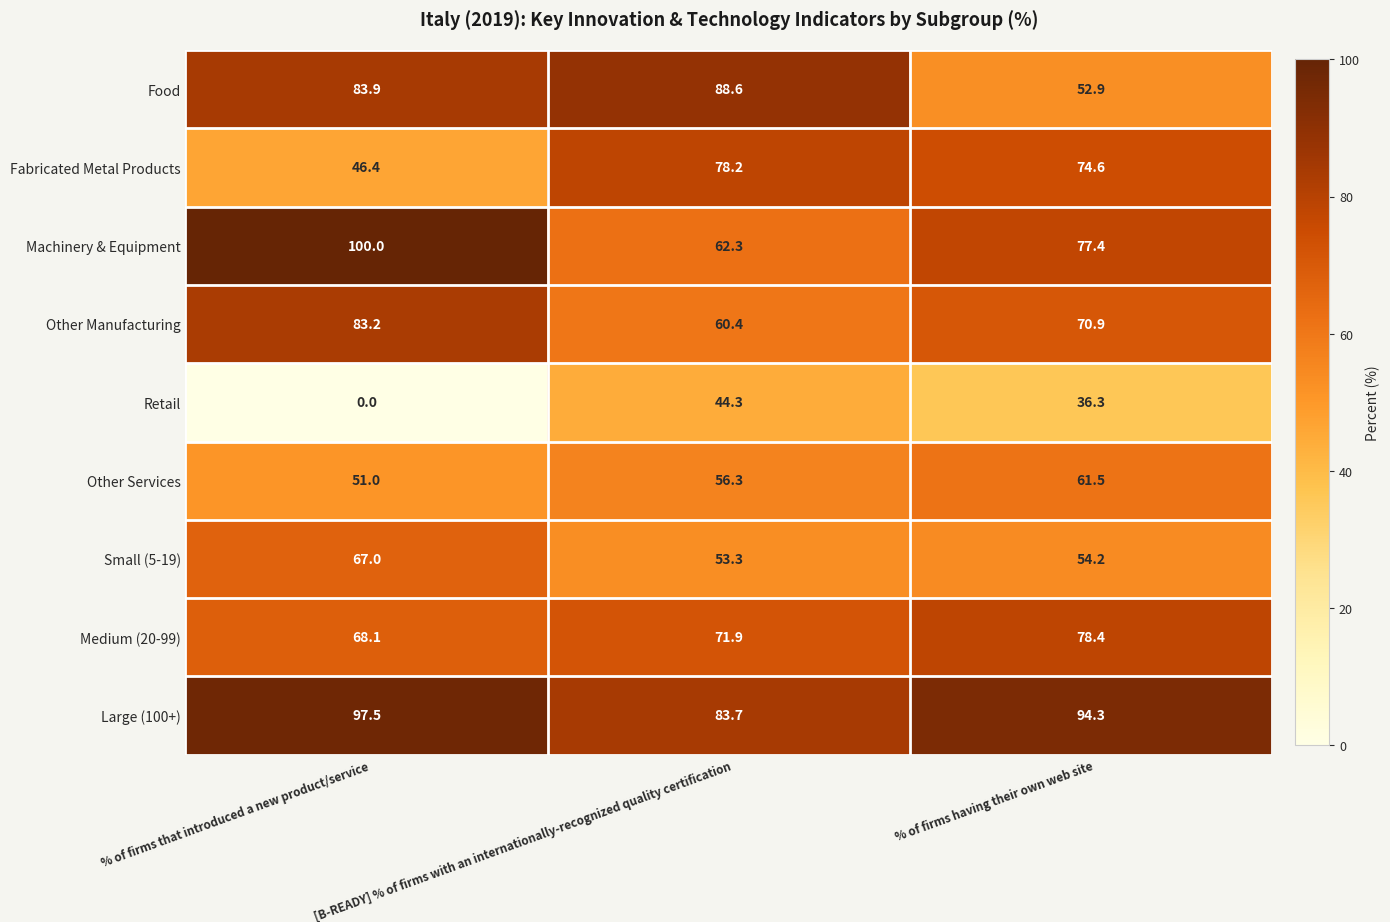

What is the spread (max minus min) of values at [B-READY] % of firms with an internationally-recognized quality certification?

44.3